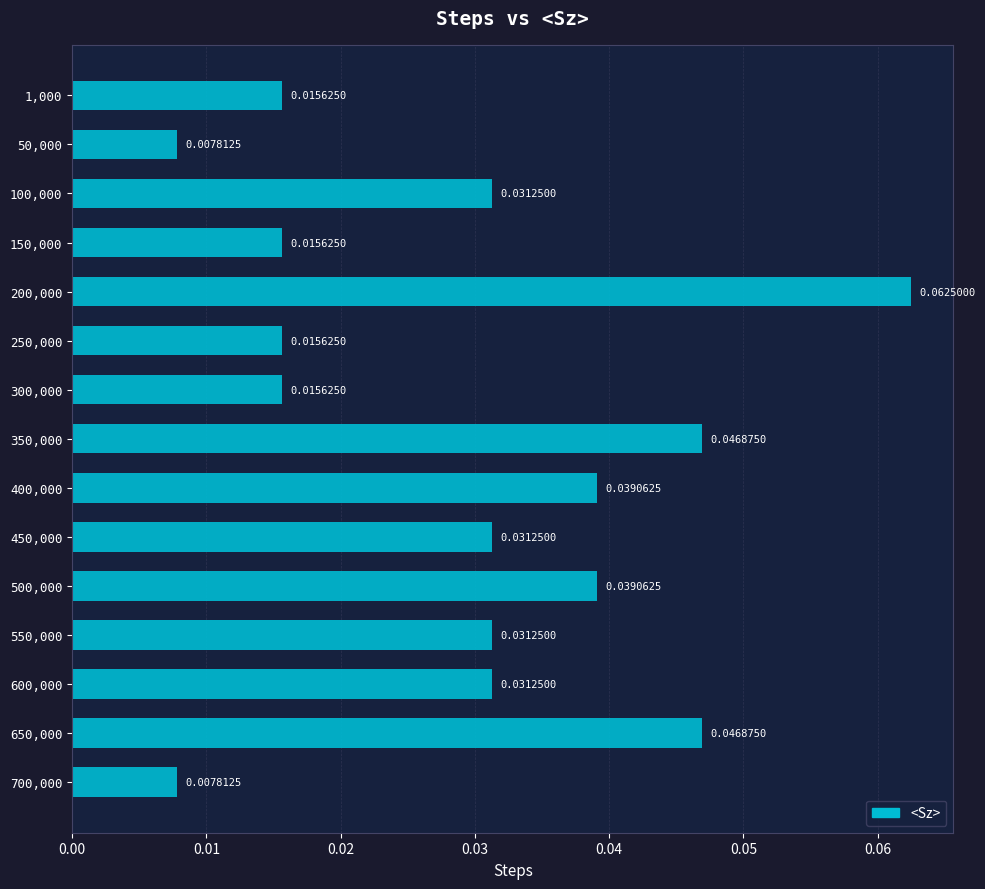

What is the sum of all values?

0.4